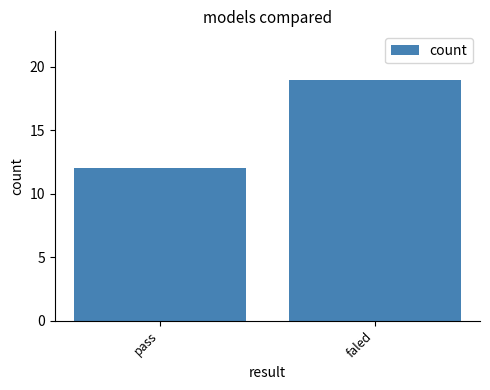

List the labels in order of value, smallest first.

pass, faled